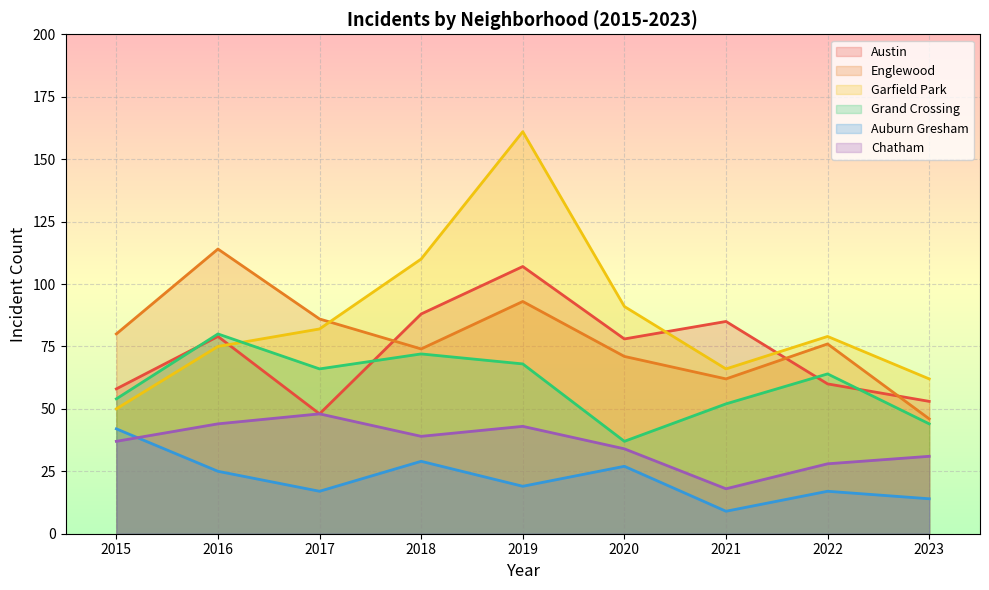

What is the smallest value displayed?

9